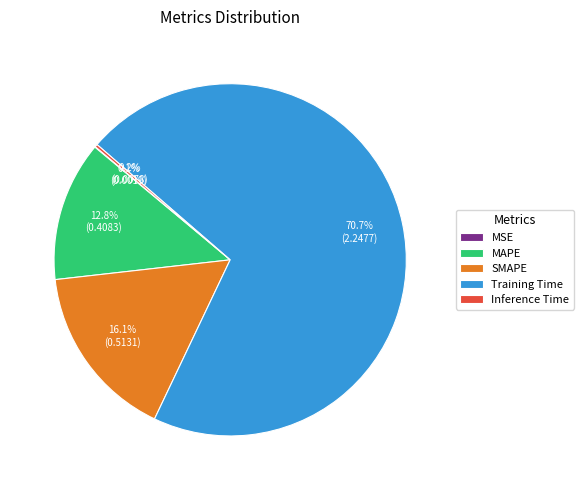

What percentage is NOT represented by SMAPE?

83.9%